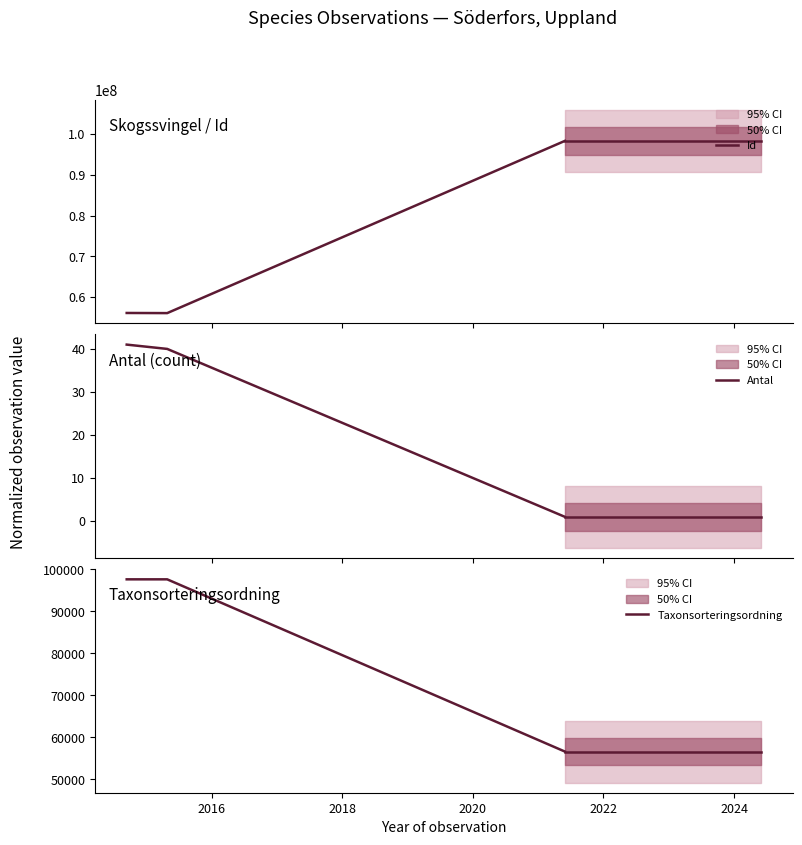

What is the minimum value for Taxonsorteringsordning?

56632